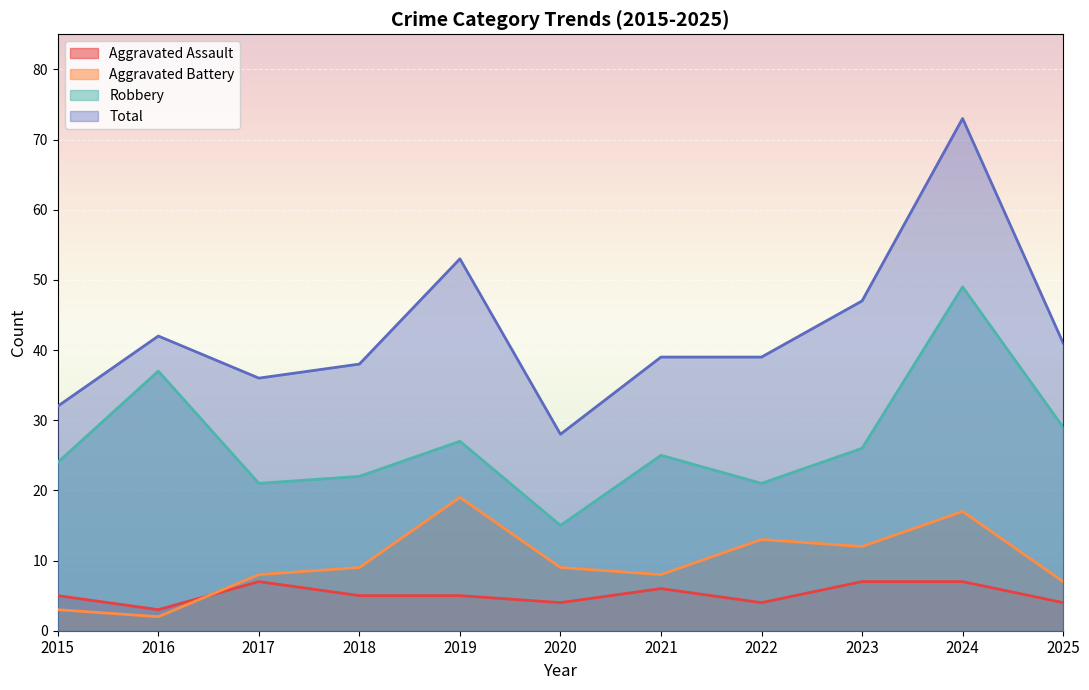

Reading left to right, list all the values displayed in this chart.

Aggravated Assault: 5	3	7	5	5	4	6	4	7	7	4
Aggravated Battery: 3	2	8	9	19	9	8	13	12	17	7
Robbery: 24	37	21	22	27	15	25	21	26	49	29
Total: 32	42	36	38	53	28	39	39	47	73	41